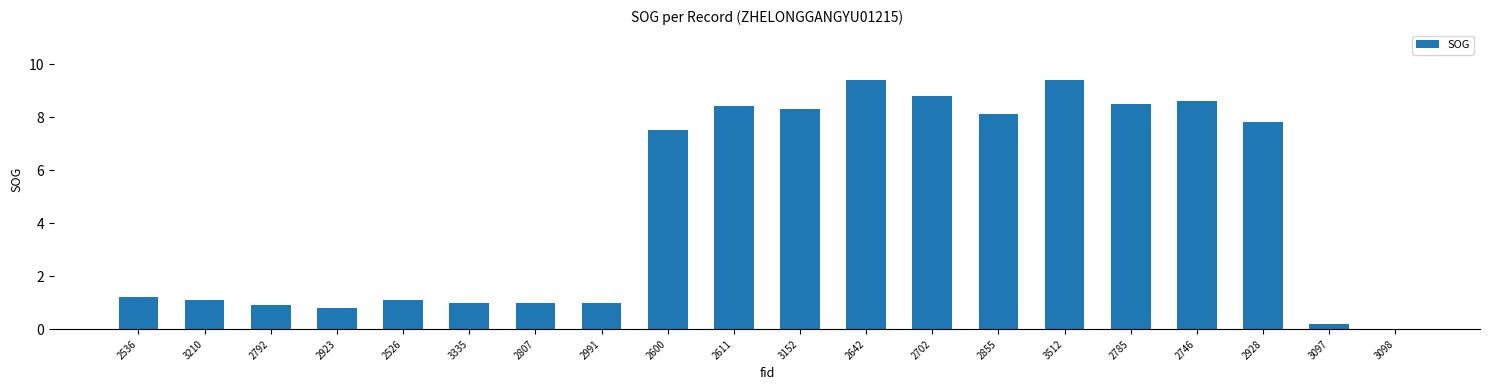

What is the greatest value displayed?

9.4